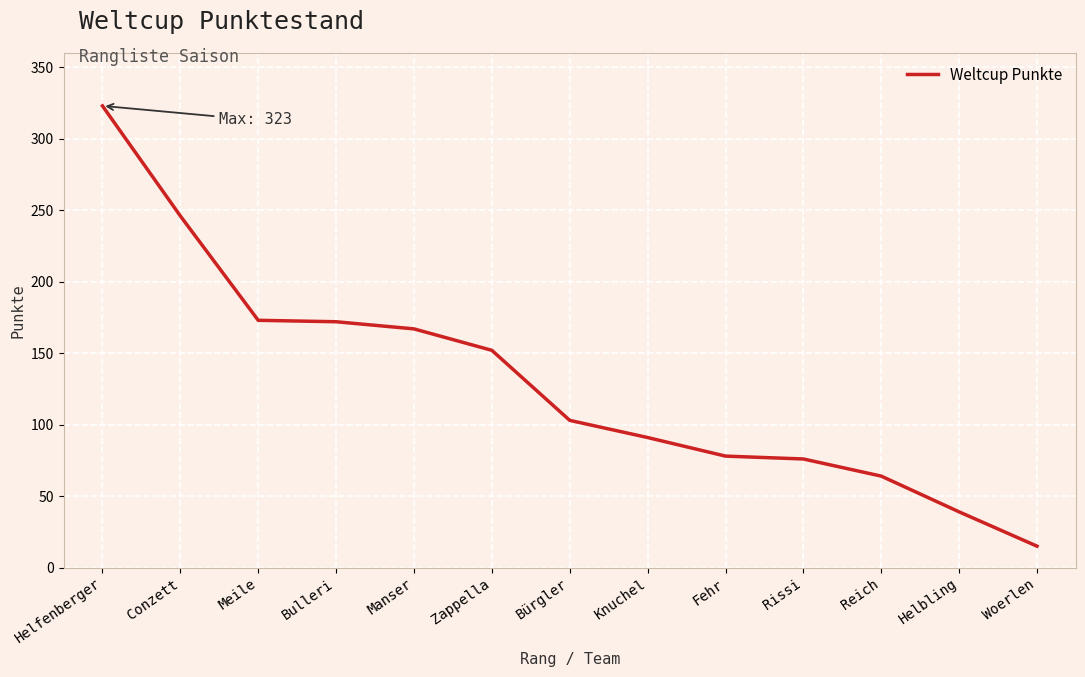

What is the change in value from Meile to Zappella?

-21